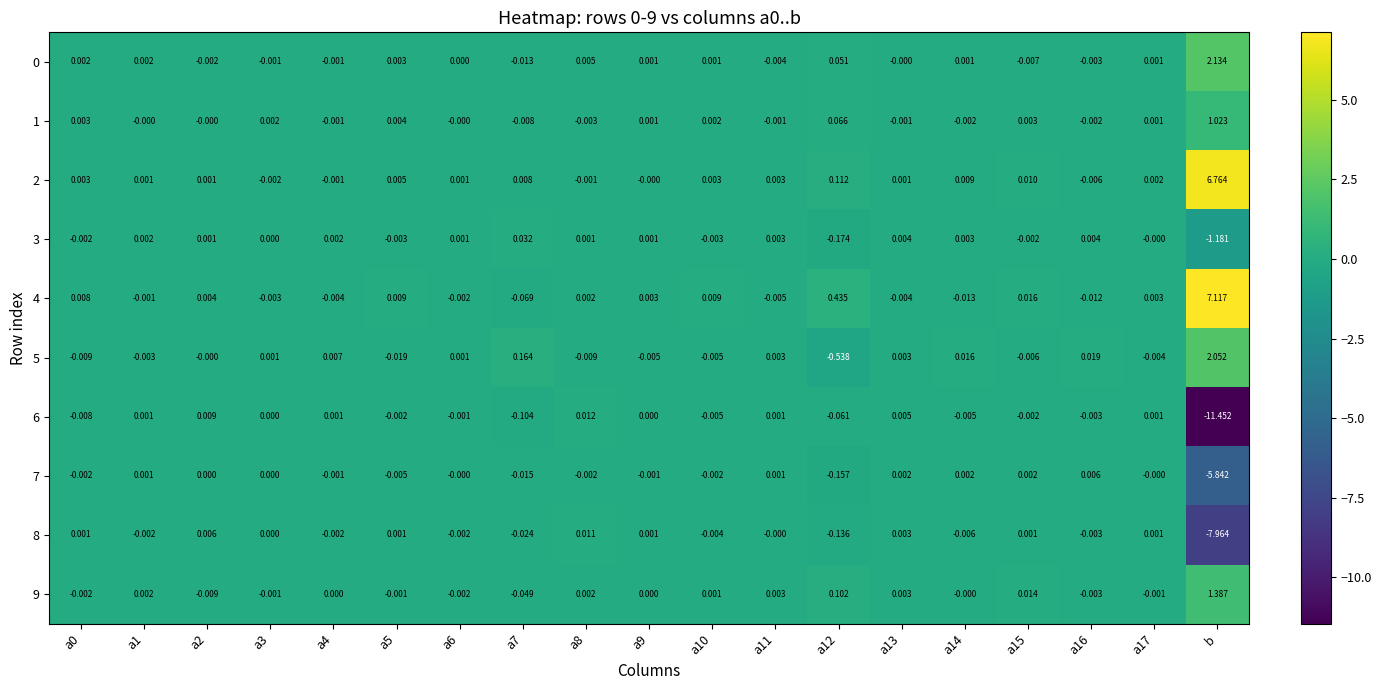

How many values in 4 are above zero?

10